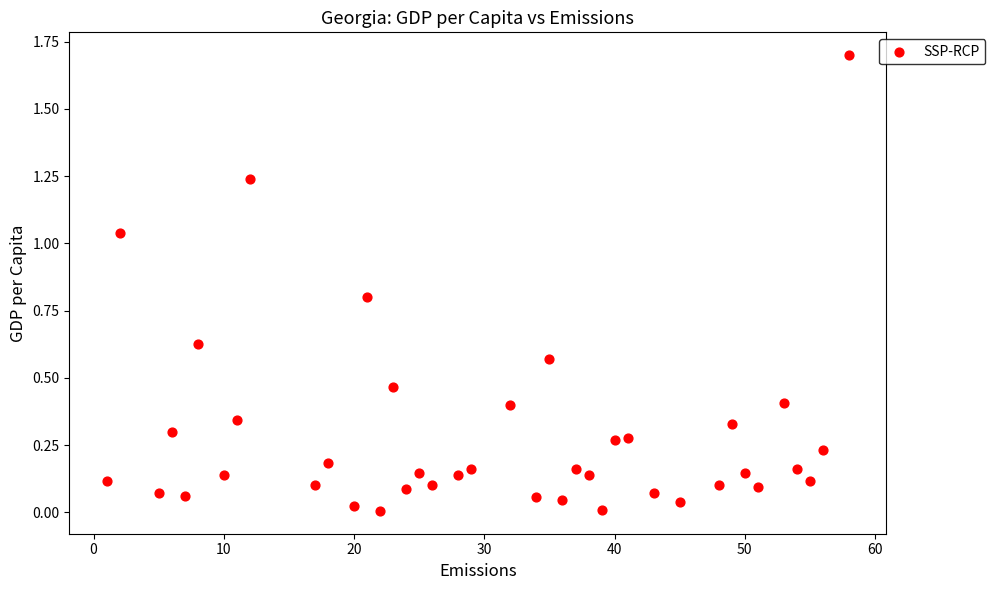

What is the range of Y values (max minus min)?

1.7